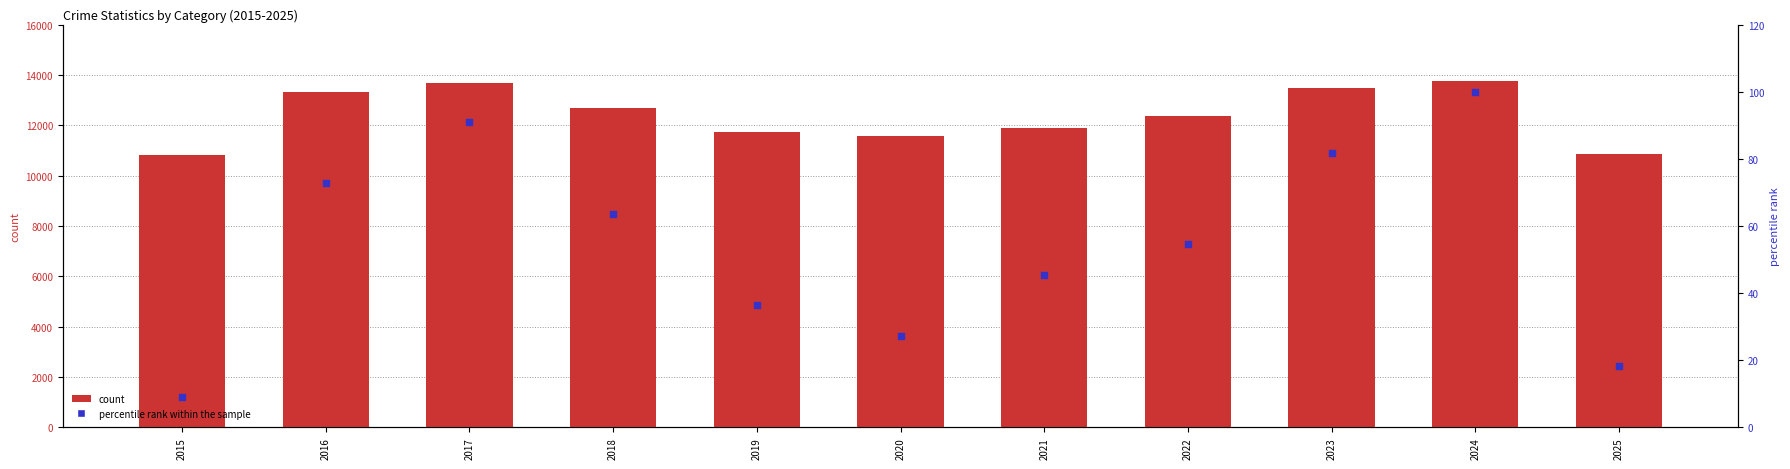

Which series has the largest Y range (max minus min)?

count